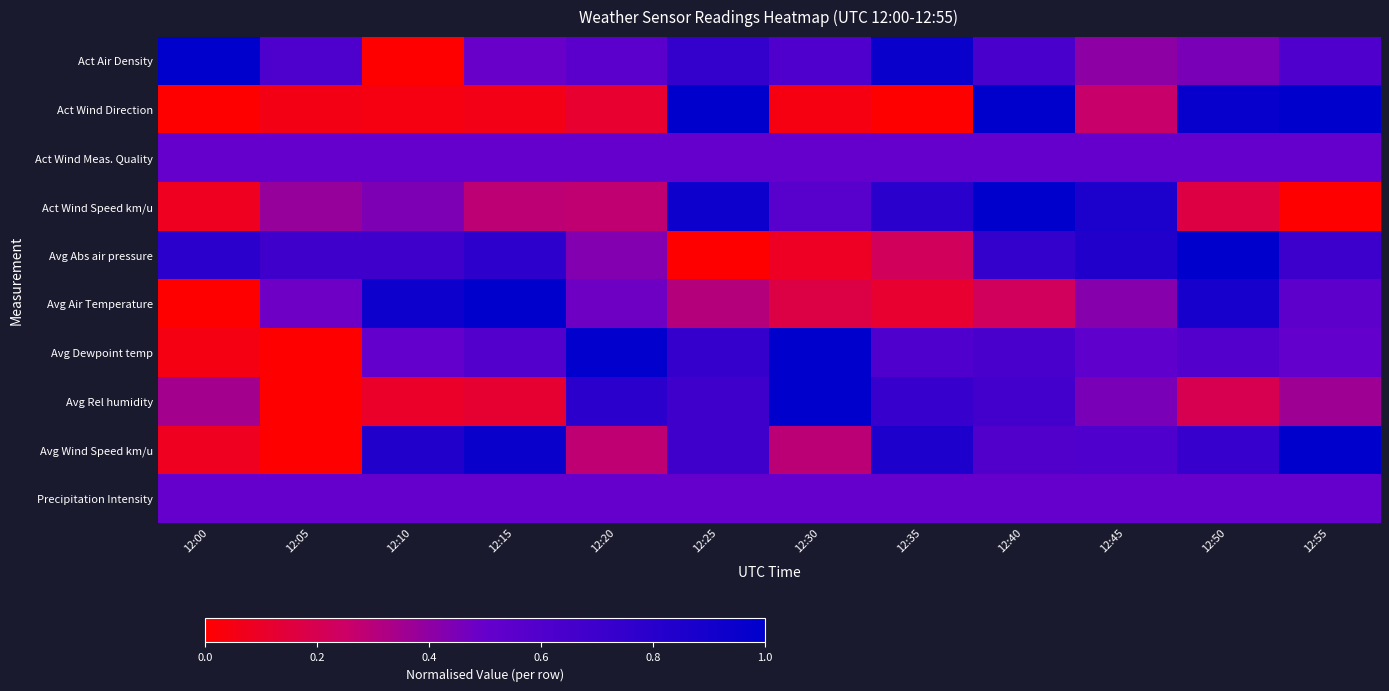

How many categories are shown in the chart?

12